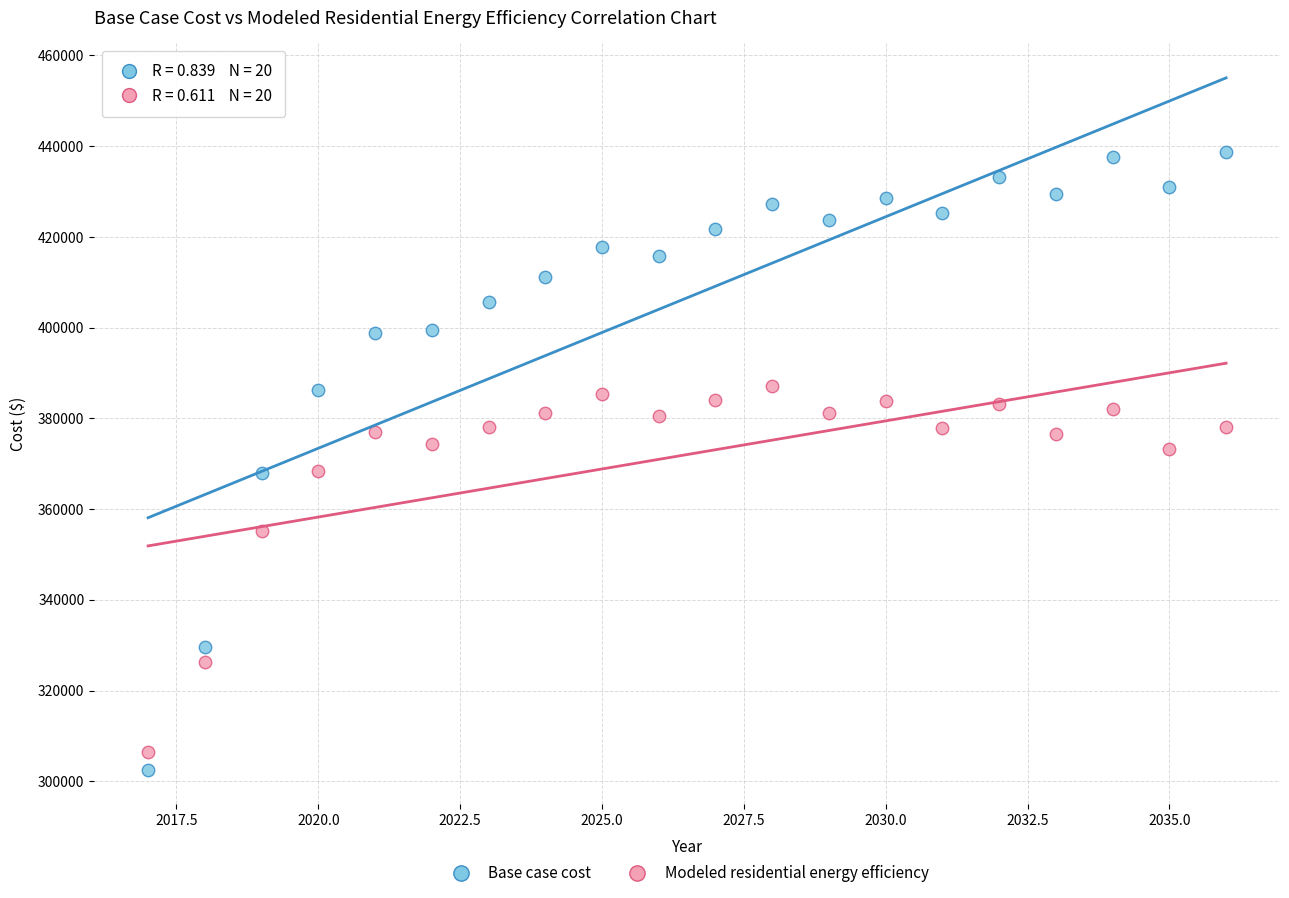

Which series contains the highest Y value?

Base case cost